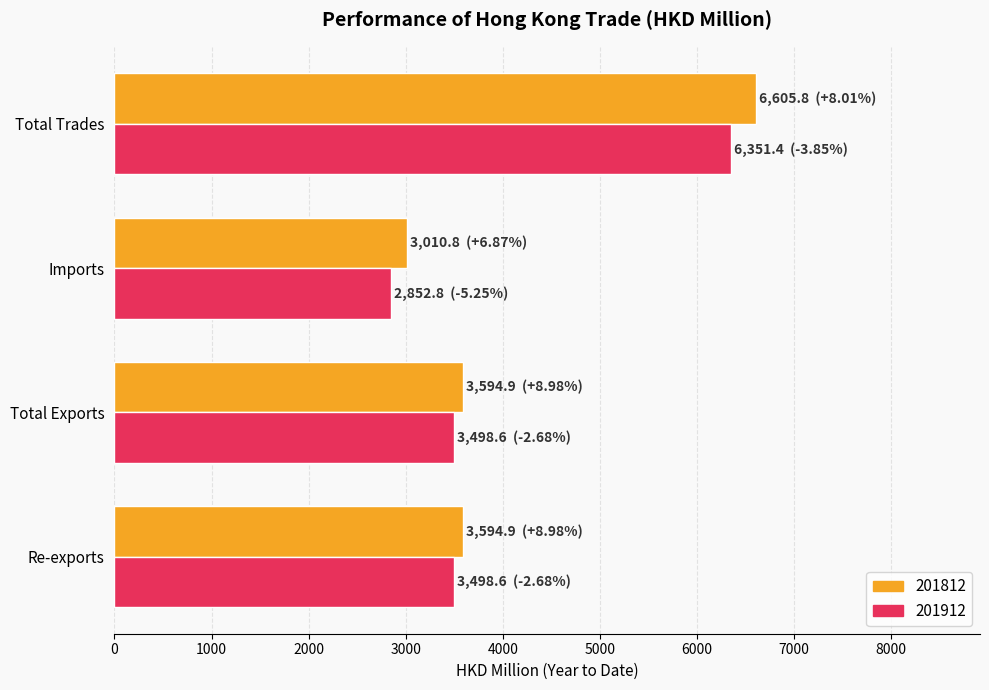

What value does the 201812 series have at Total Trades?

6605.8